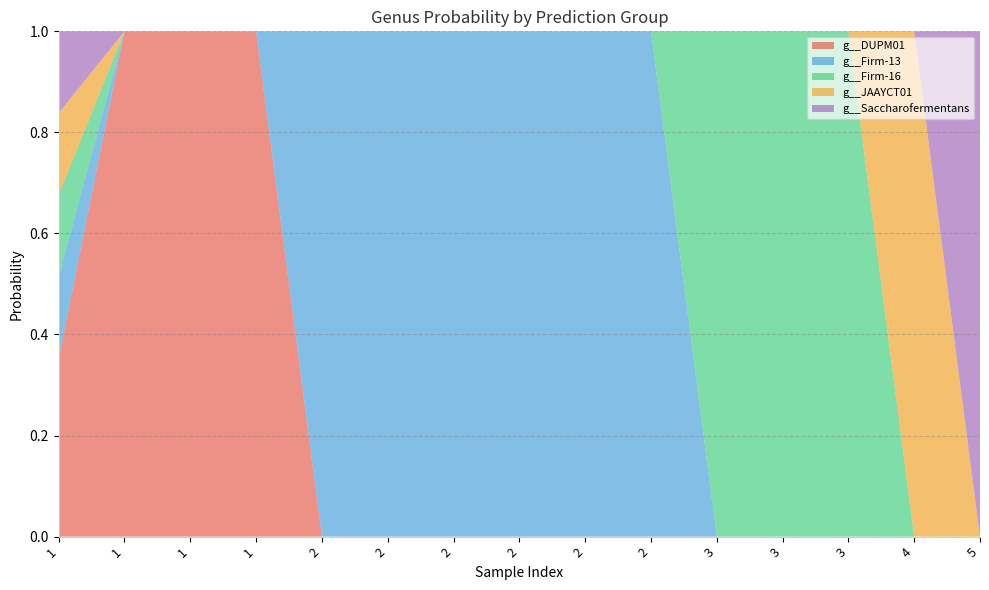

Reading left to right, list all the values displayed in this chart.

g__DUPM01: 0.4	1.0	1.0	1.0	0.0	0.0	0.0	0.0	0.0	0.0	0.0	0.0	0.0	0.0	0.0
g__Firm-13: 0.2	0.0	0.0	0.0	1.0	1.0	1.0	1.0	1.0	1.0	0.0	0.0	0.0	0.0	0.0
g__Firm-16: 0.2	0.0	0.0	0.0	0.0	0.0	0.0	0.0	0.0	0.0	1.0	1.0	1.0	0.0	0.0
g__JAAYCT01: 0.2	0.0	0.0	0.0	0.0	0.0	0.0	0.0	0.0	0.0	0.0	0.0	0.0	1.0	0.0
g__Saccharofermentans: 0.2	0.0	0.0	0.0	0.0	0.0	0.0	0.0	0.0	0.0	0.0	0.0	0.0	0.0	1.0